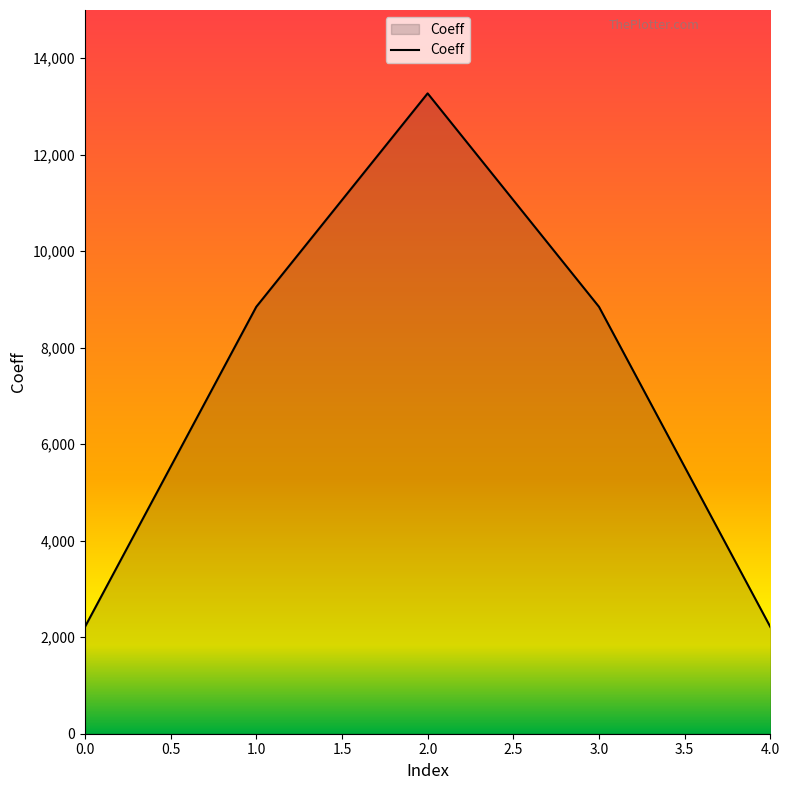

The chart shows a value of 1217 at 0.0. True or false?

False